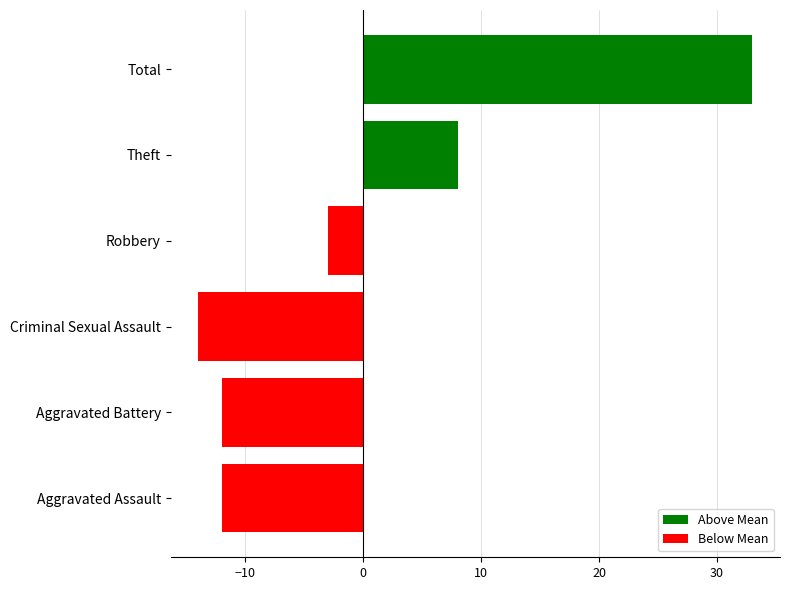

Reading bottom to top, list all the values displayed in this chart.

-12	-12	-14	-3	8	33